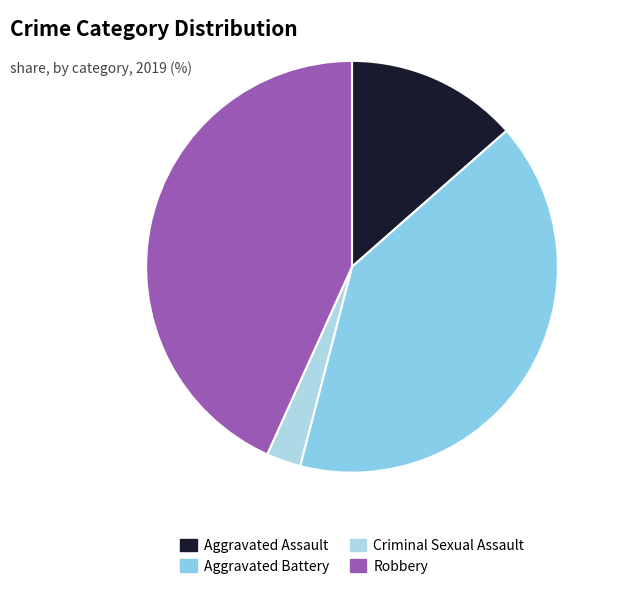

To the nearest percent, what is the difference between the largest and smallest slice percentages?

41%